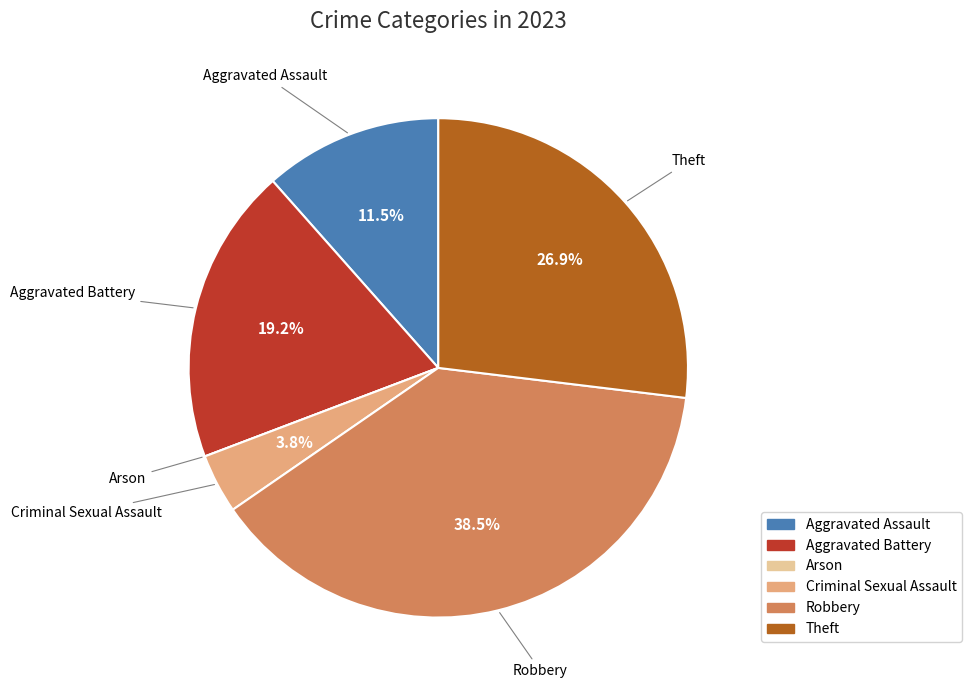

Which slice is the largest?

Robbery